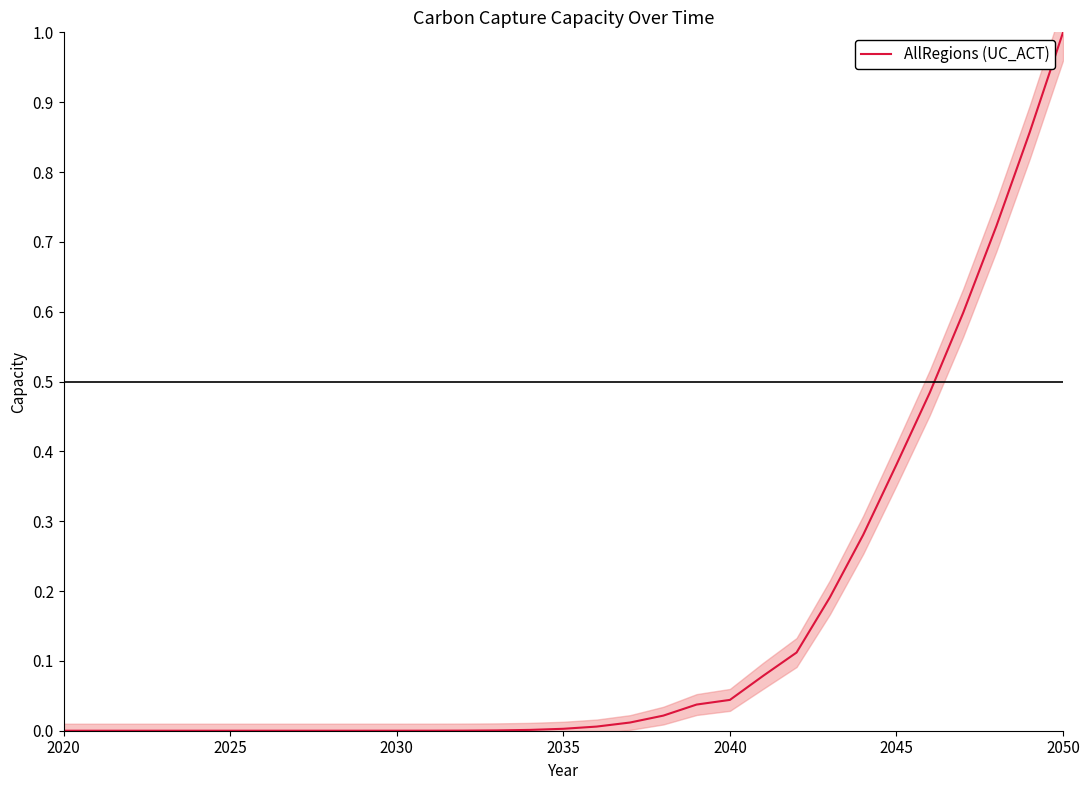

What is the difference between the maximum and minimum values?

1.0